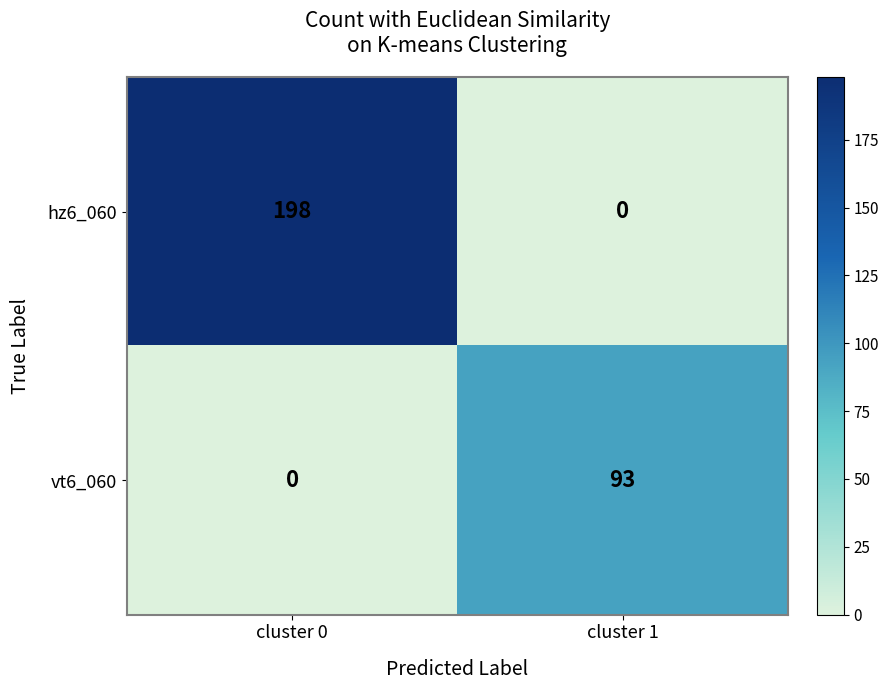

What is the spread (max minus min) of values at cluster 0?

198